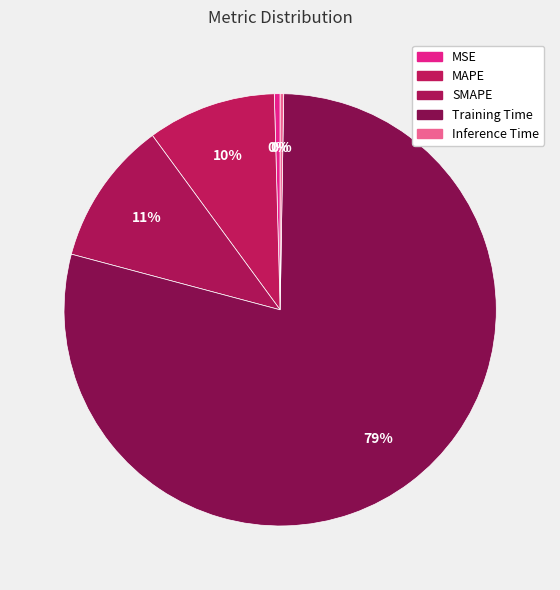

What percentage do Inference Time and MAPE together represent?

9.9%